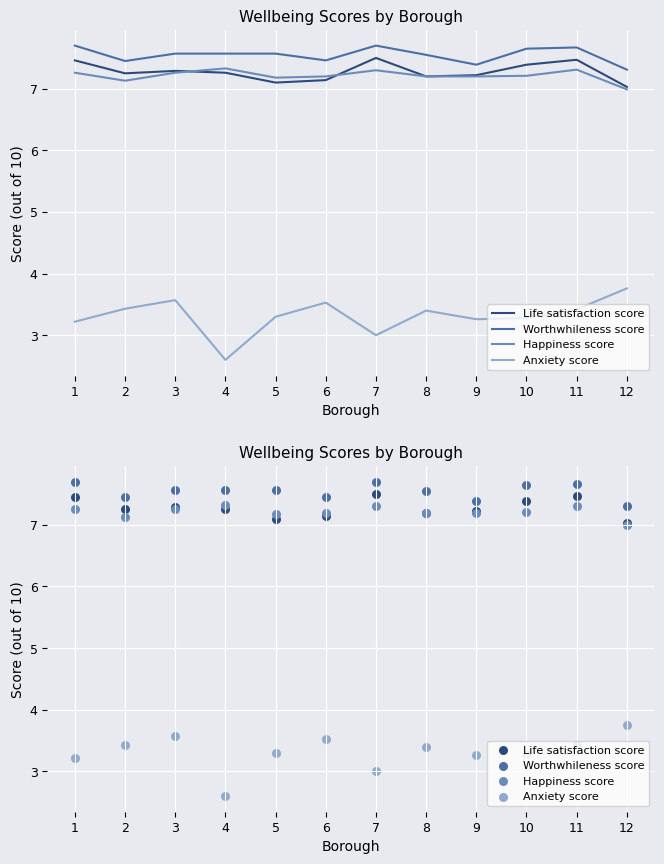

What is the total value across all series at 3?

25.7